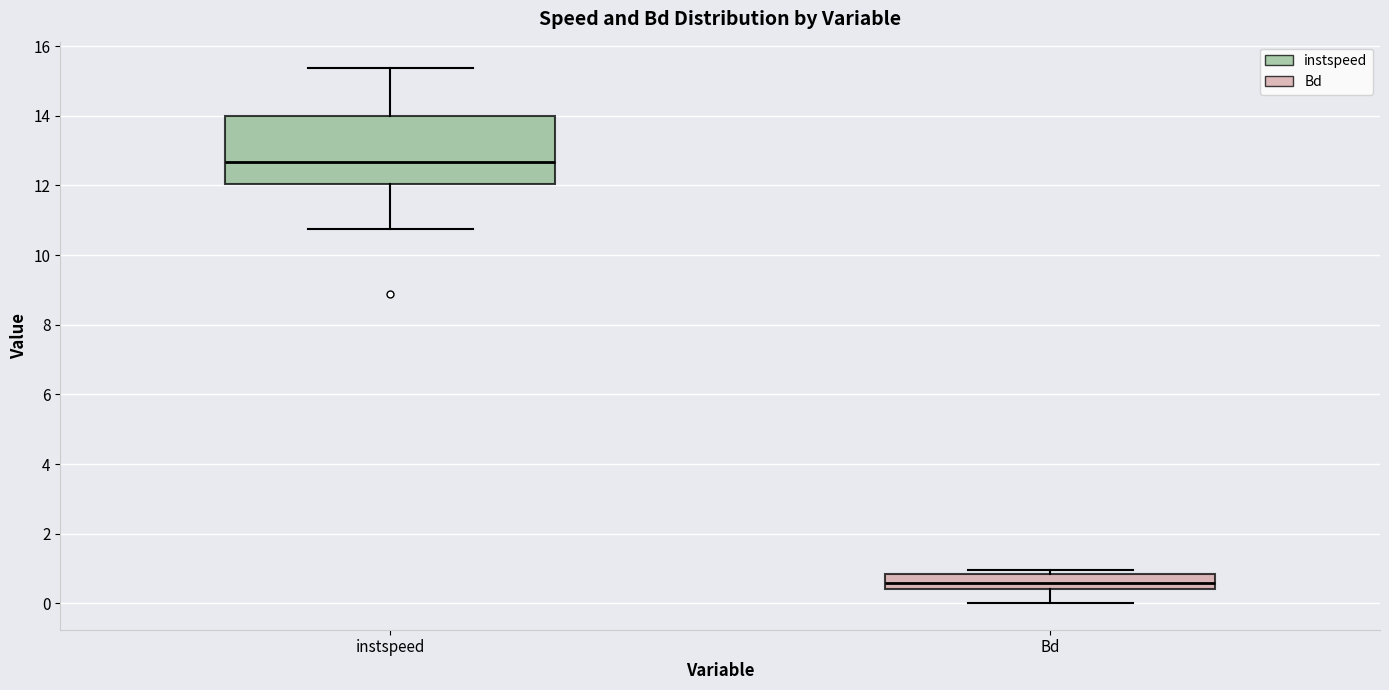

Which box's median line is the highest?

instspeed